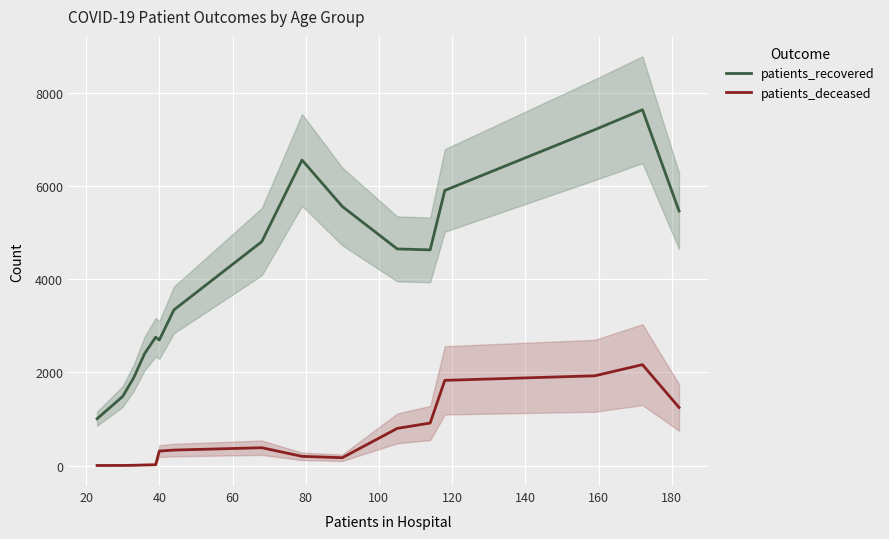

True or false: patients_recovered and patients_deceased cross at least once.

False